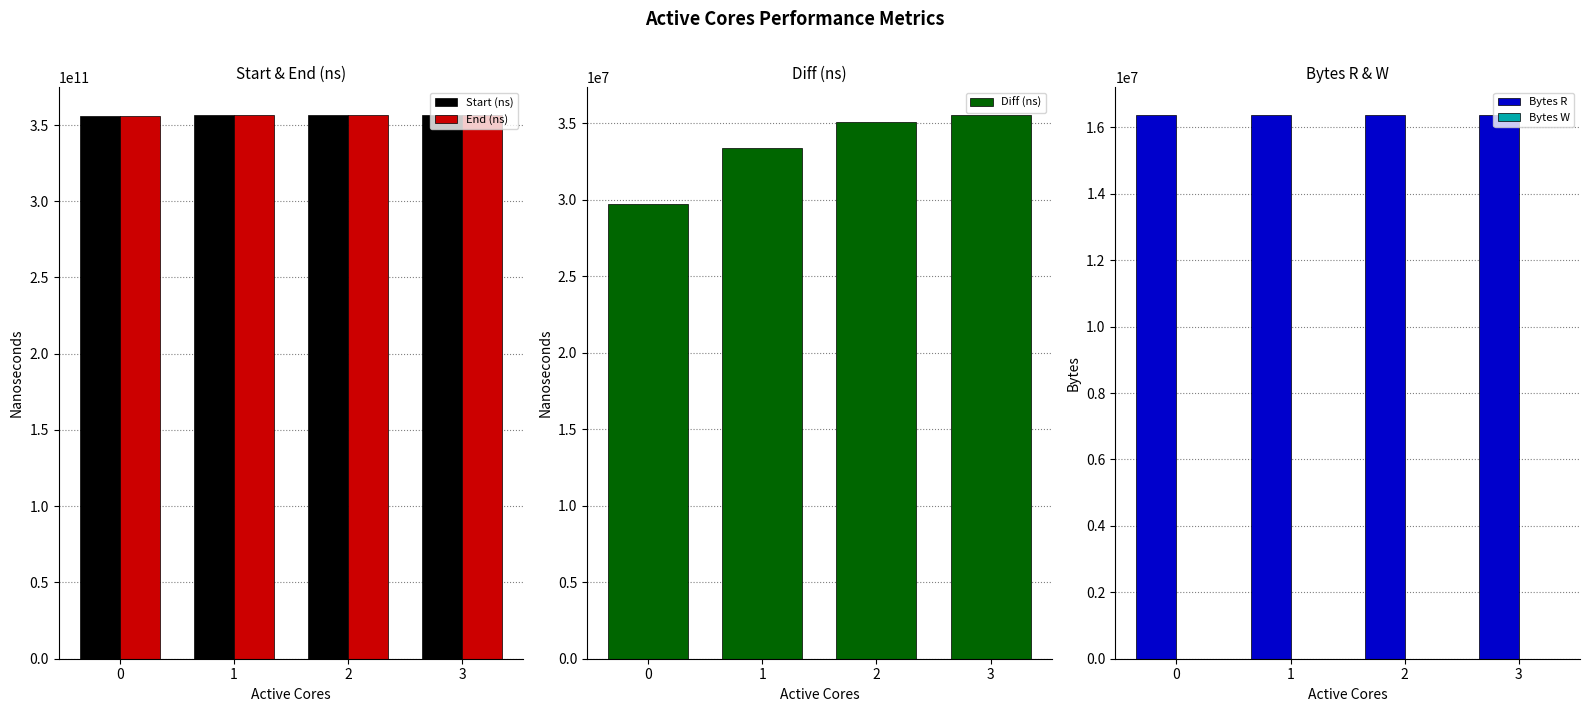

Is the value of Diff (ns) at 0 greater than the value of End (ns) at 3?

No